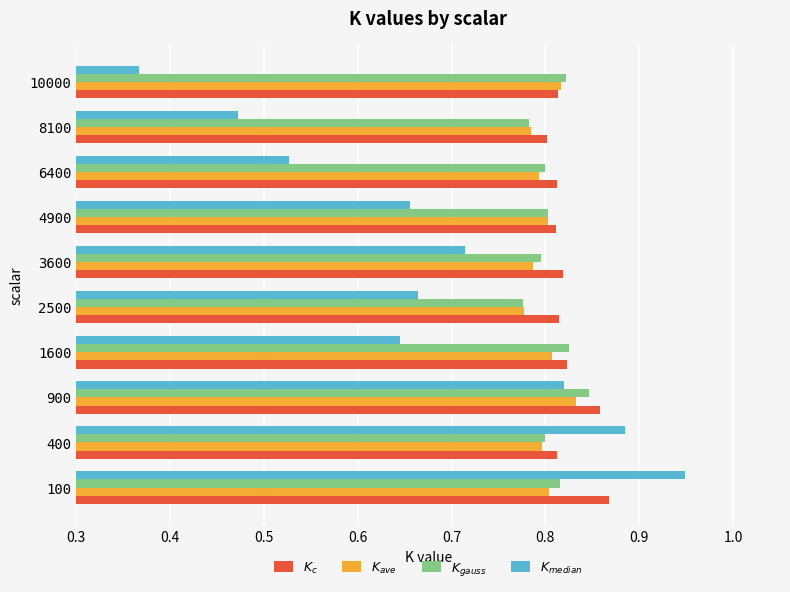

At which category does the chart reach its peak across all series?

100